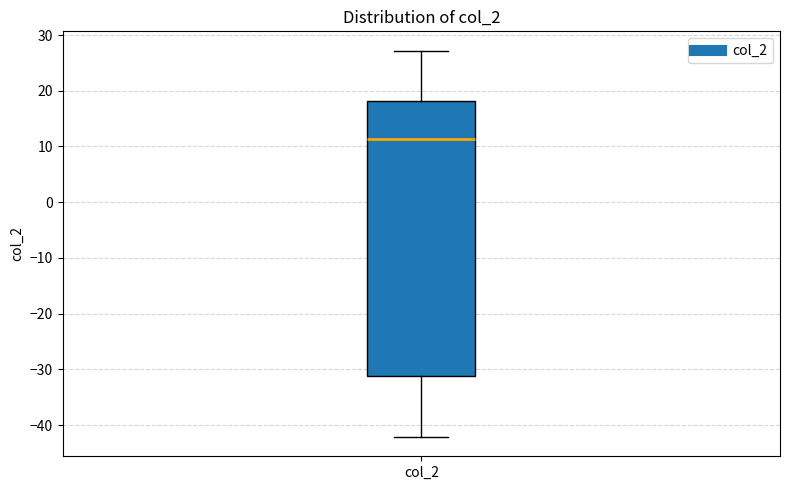

Read this box plot against the y-axis: the position of the median line, the range covered by the box, and the ends of both whiskers. The values are not printed on the chart, so give them approximately, as read against the axis.

median 11, box -31 to 18, whiskers -42 to 27